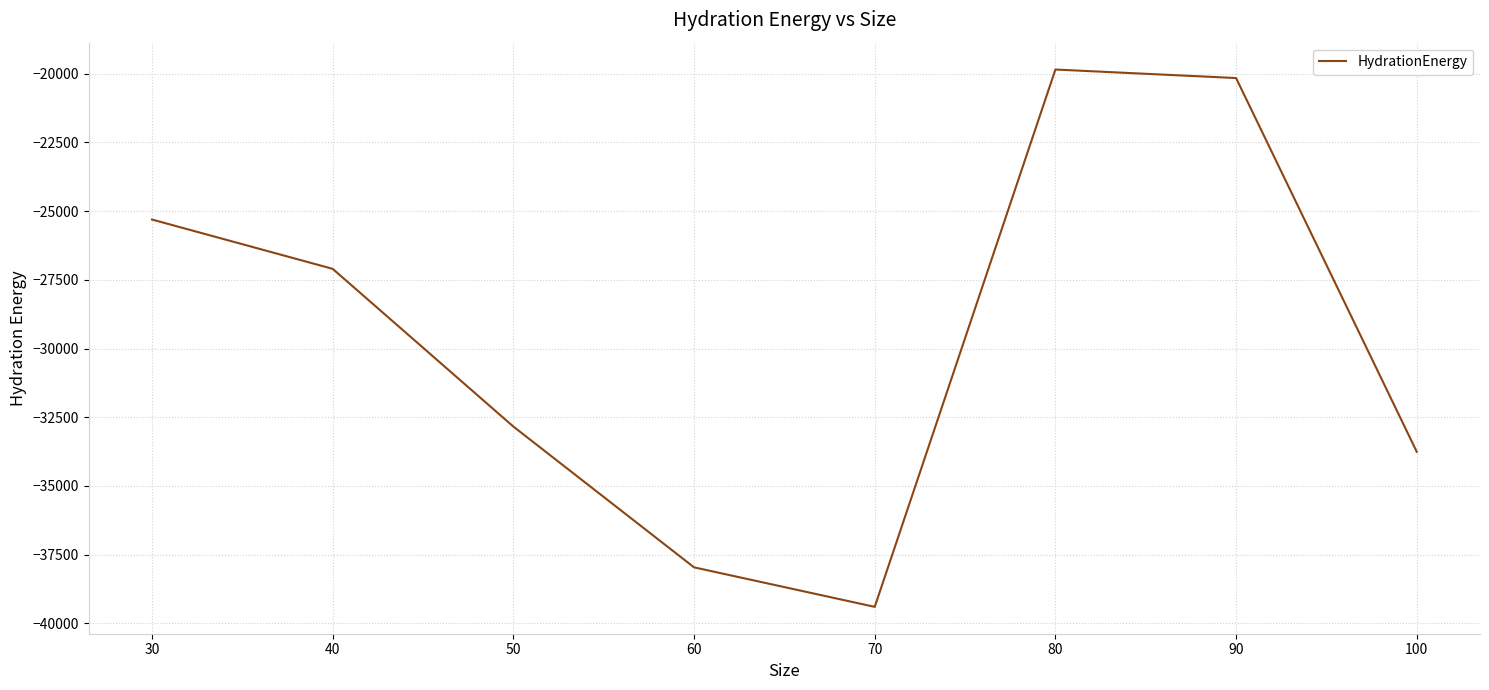

What is the sum of the values at 100 and 60?

-71718.4